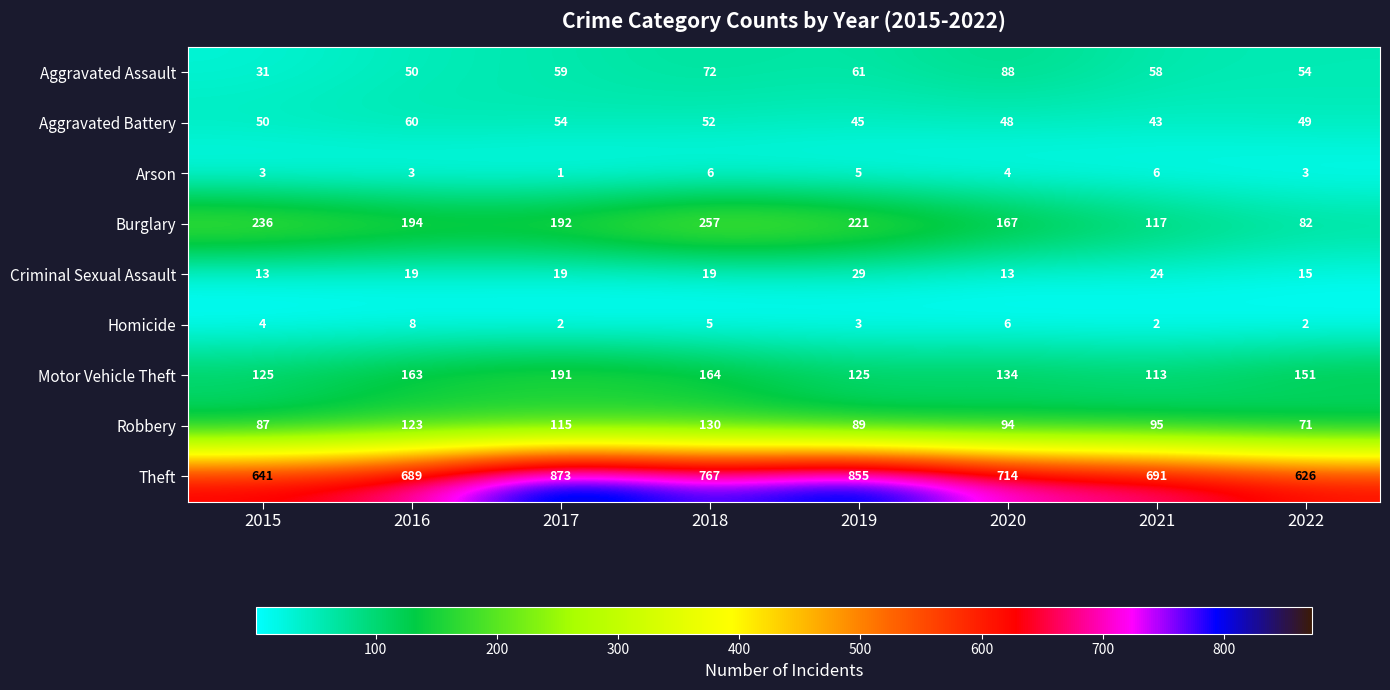

Which series has the largest total across all categories?

Theft